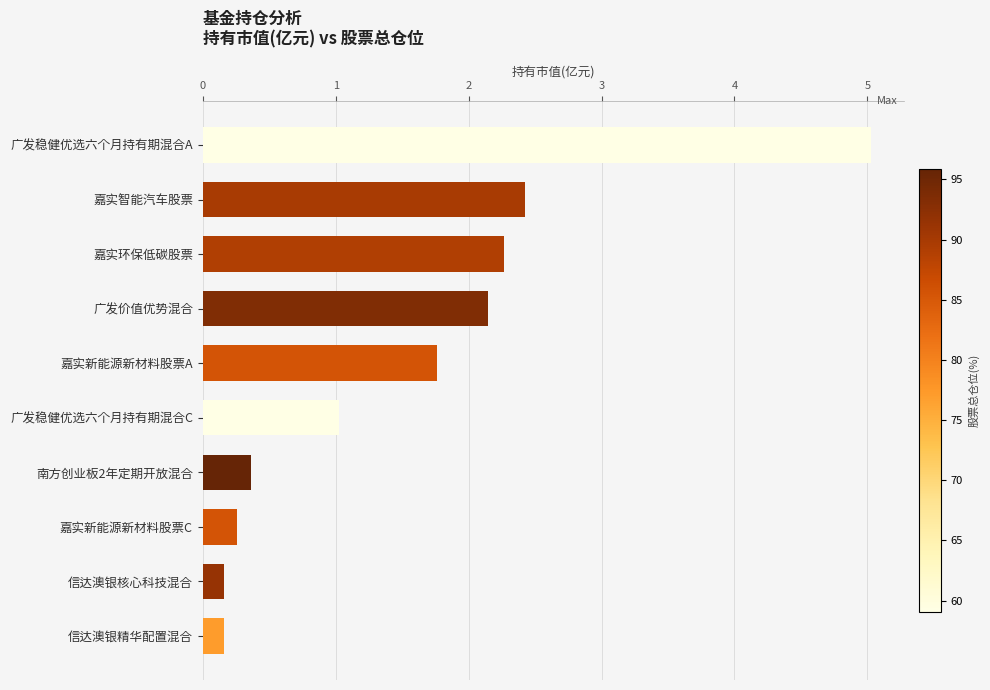

What is the minimum value shown in the chart?

0.2